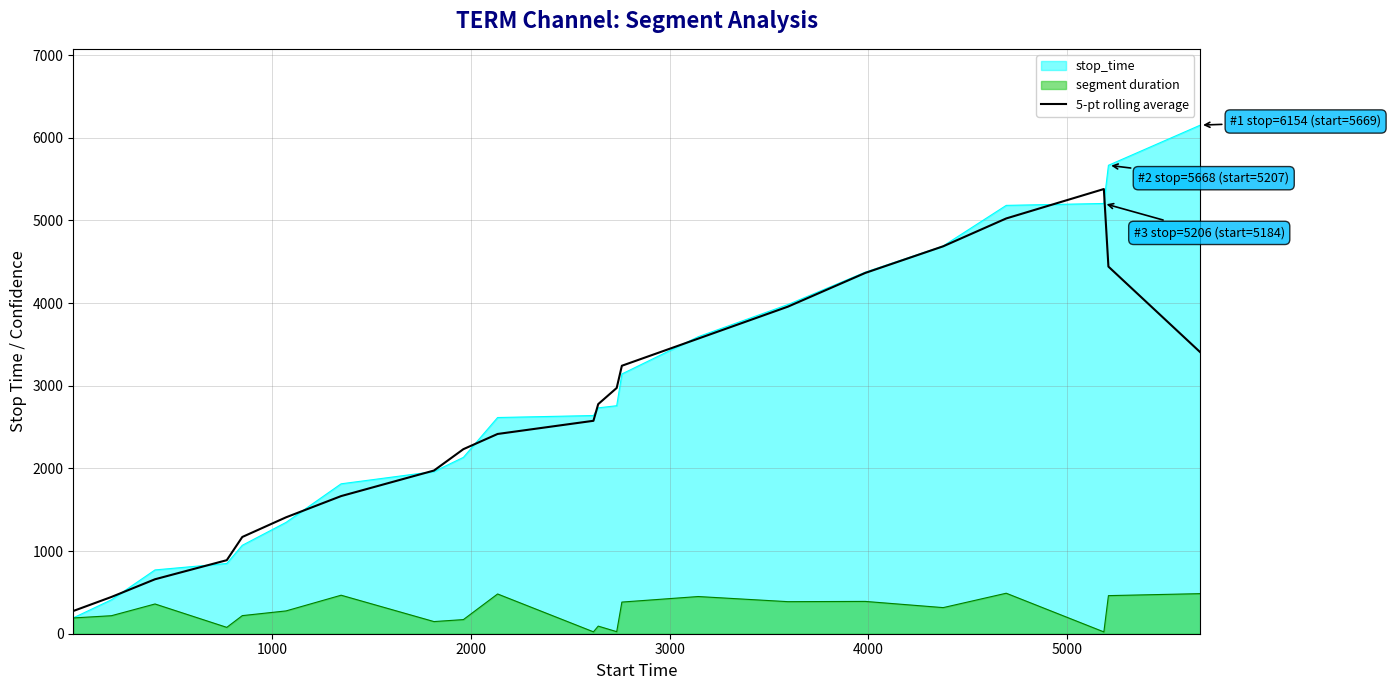

What is the value of the 16th point from the left?

3957.4